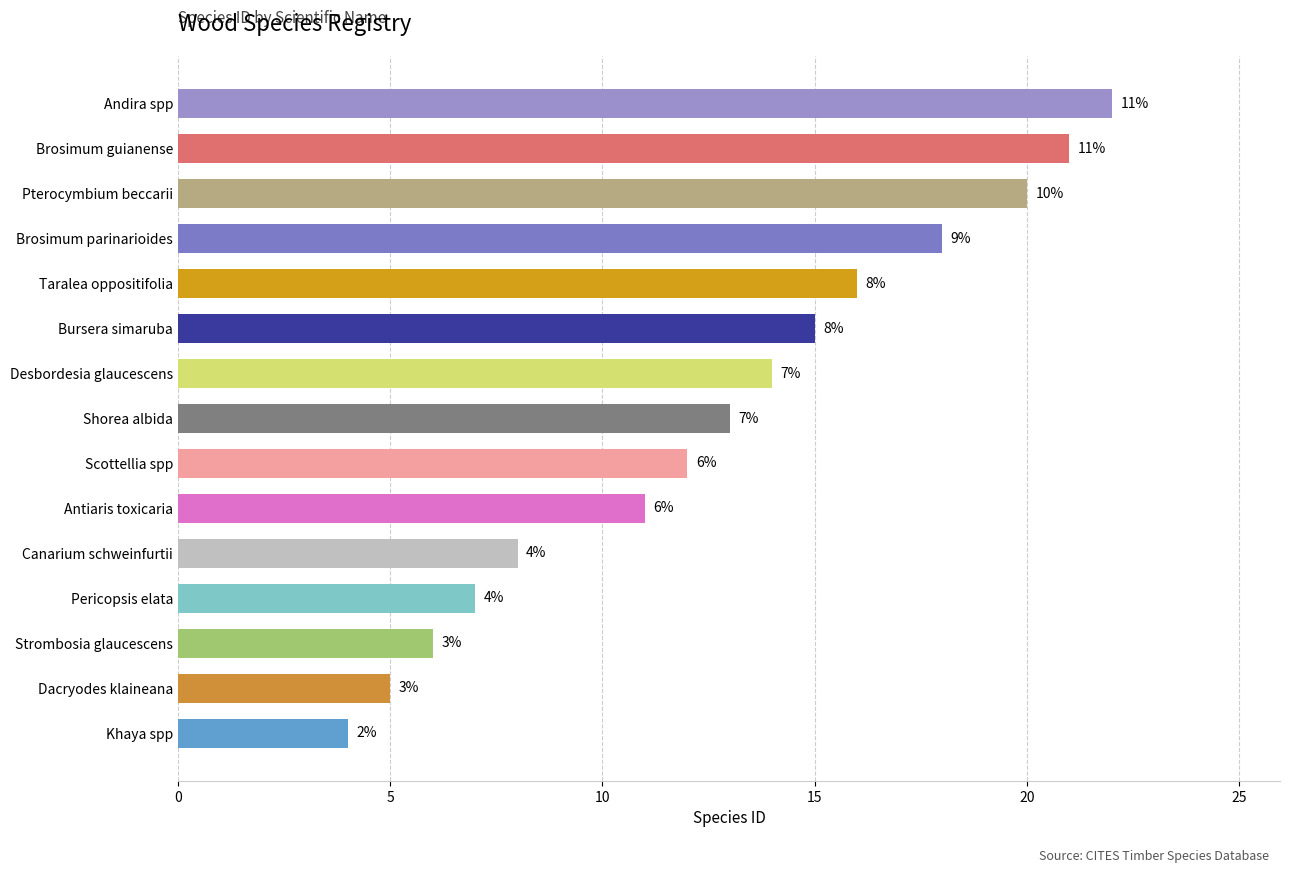

Reading top to bottom, transcribe all the data shown in this chart.

Andira spp=22	Brosimum guianense=21	Pterocymbium beccarii=20	Brosimum parinarioides=18	Taralea oppositifolia=16	Bursera simaruba=15	Desbordesia glaucescens=14	Shorea albida=13	Scottellia spp=12	Antiaris toxicaria=11	Canarium schweinfurtii=8	Pericopsis elata=7	Strombosia glaucescens=6	Dacryodes klaineana=5	Khaya spp=4